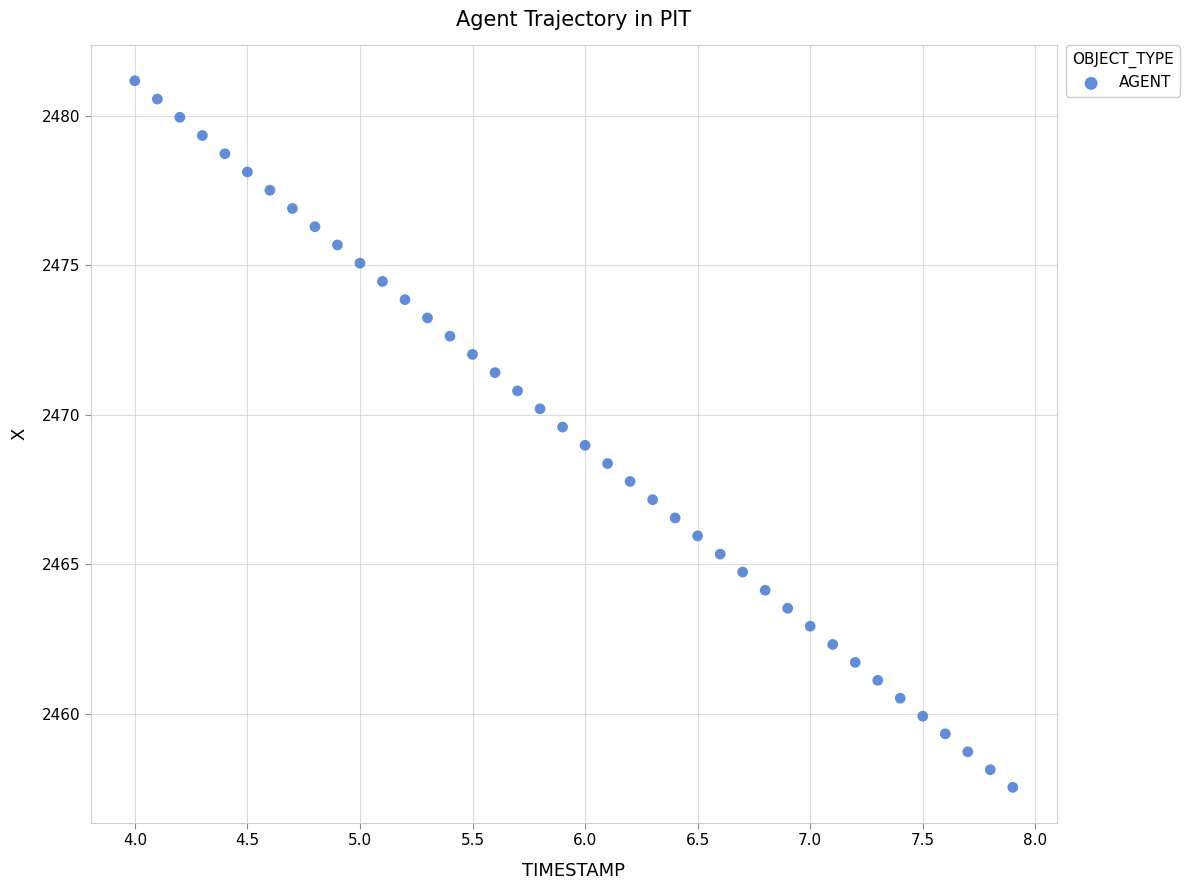

What is the range of X values (max minus min)?

3.9